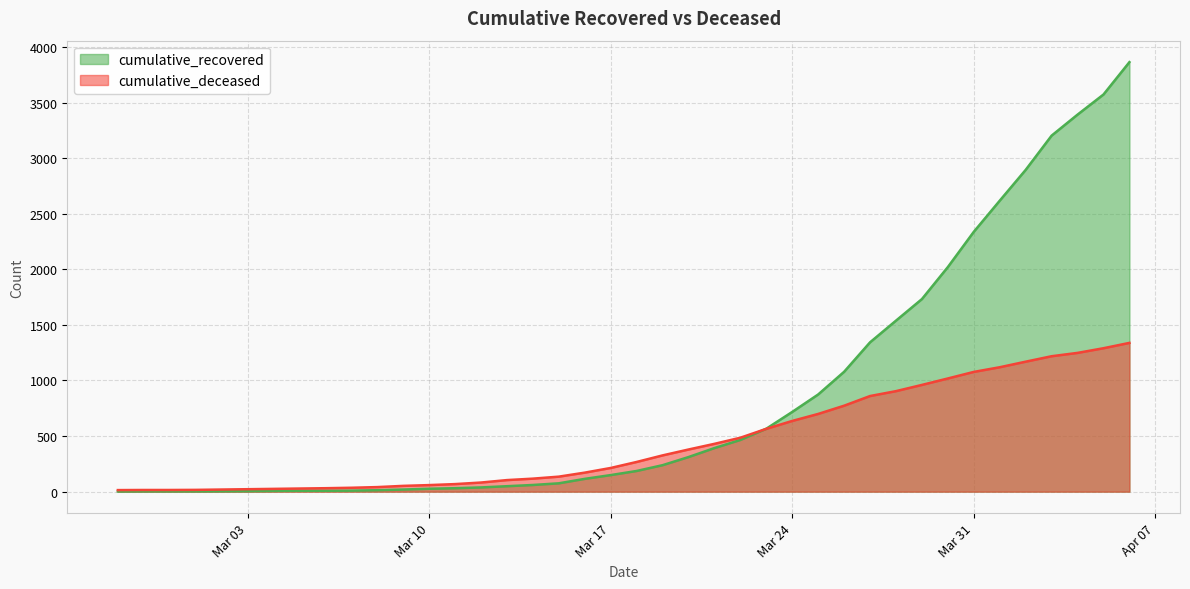

Rank the series by their average value, from highest to lowest.

cumulative_recovered, cumulative_deceased